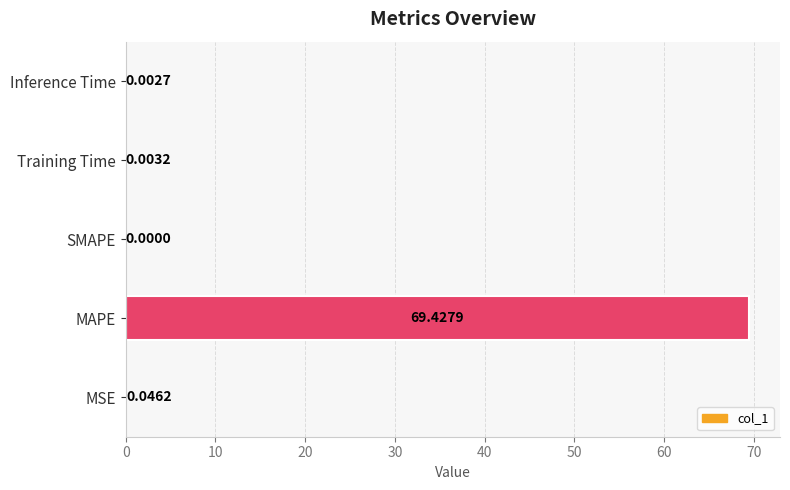

Are the bars horizontal?

Yes